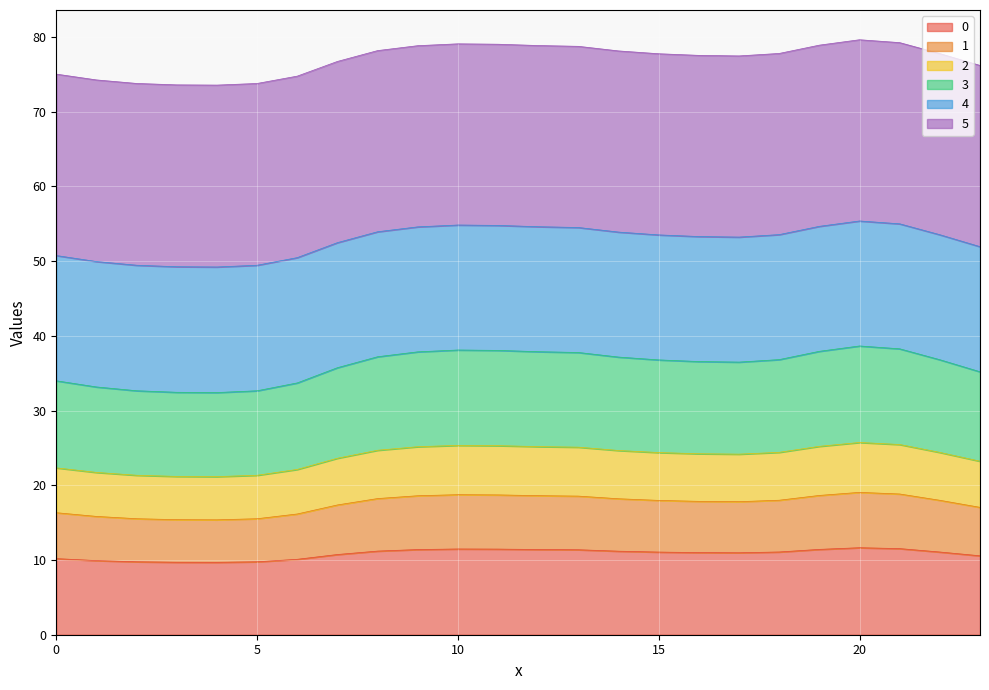

What is the maximum value for 0?

11.6